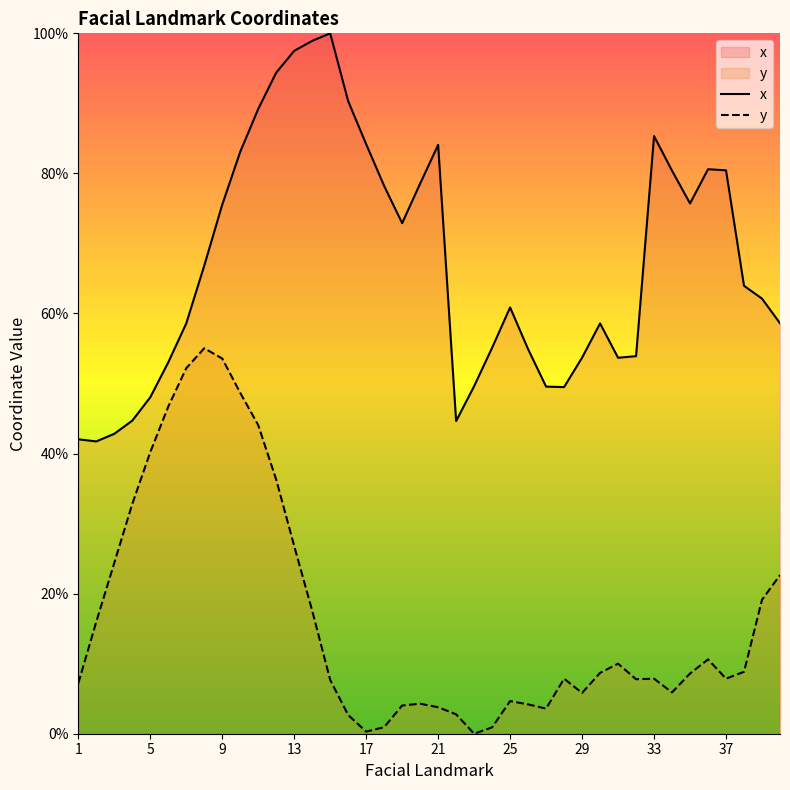

Which category has the highest value in the x series?

15